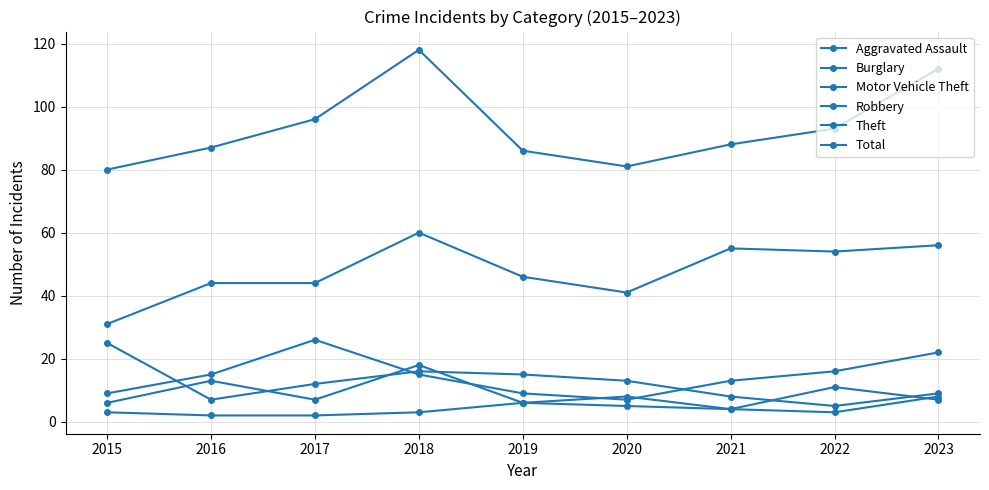

How many series are shown in this chart?

6